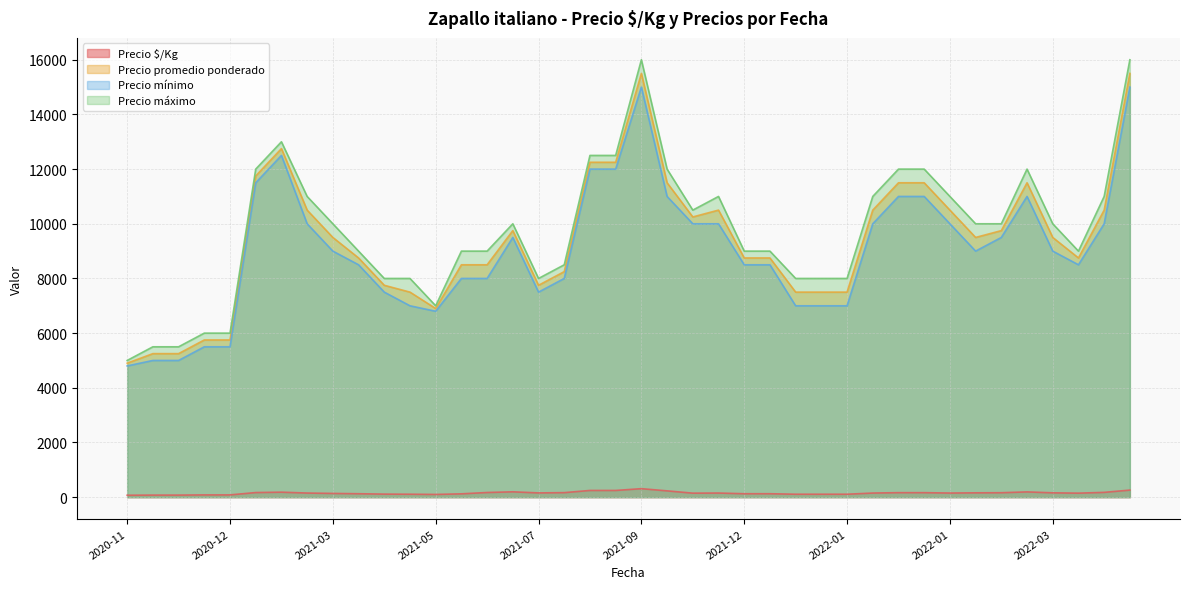

True or false: Precio máximo and Precio $/Kg cross at least once.

False